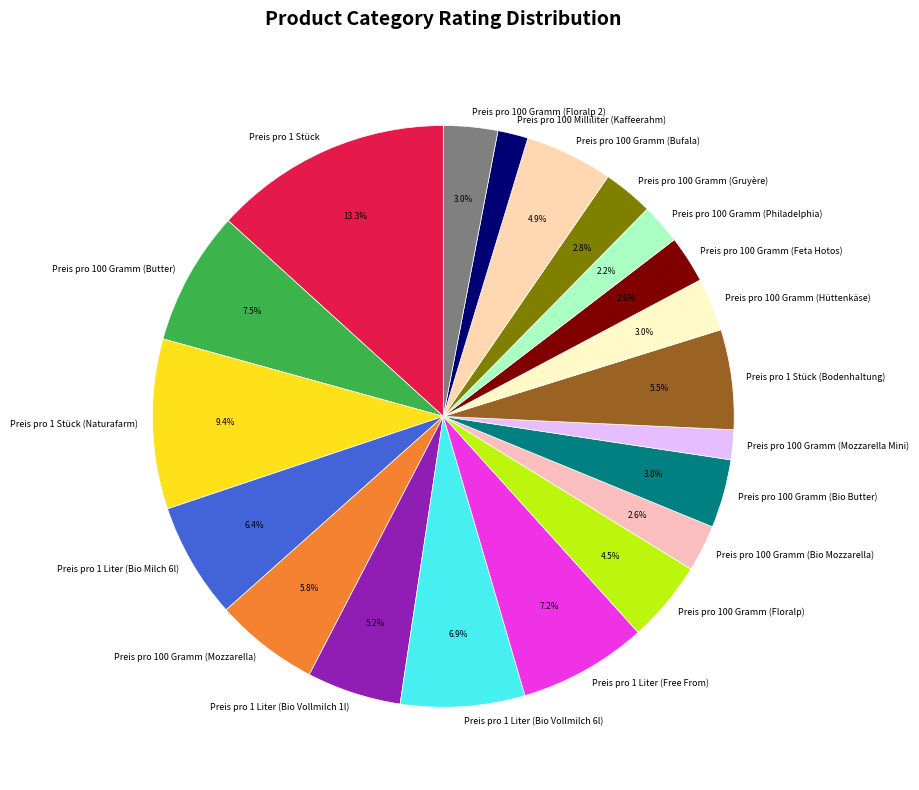

Which has a higher value, Preis pro 100 Gramm (Philadelphia) or Preis pro 100 Gramm (Gruyère)?

Preis pro 100 Gramm (Gruyère)